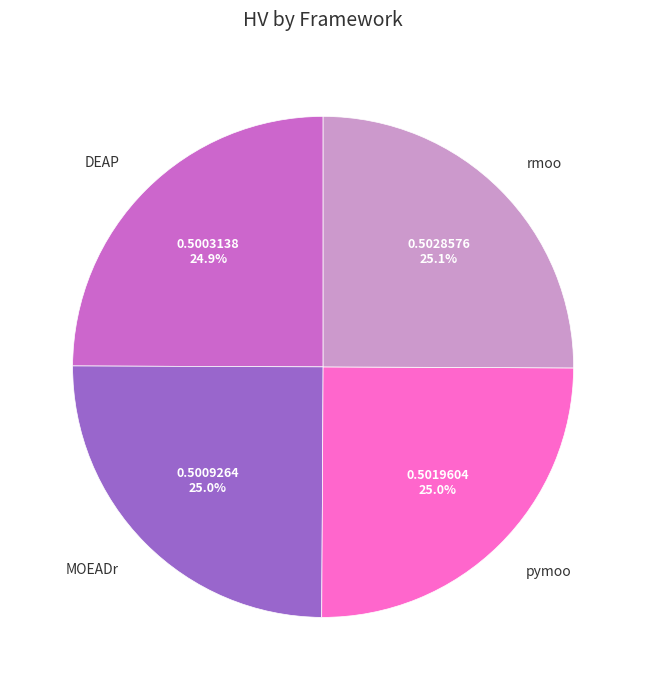

Count the number of slices in the pie.

4